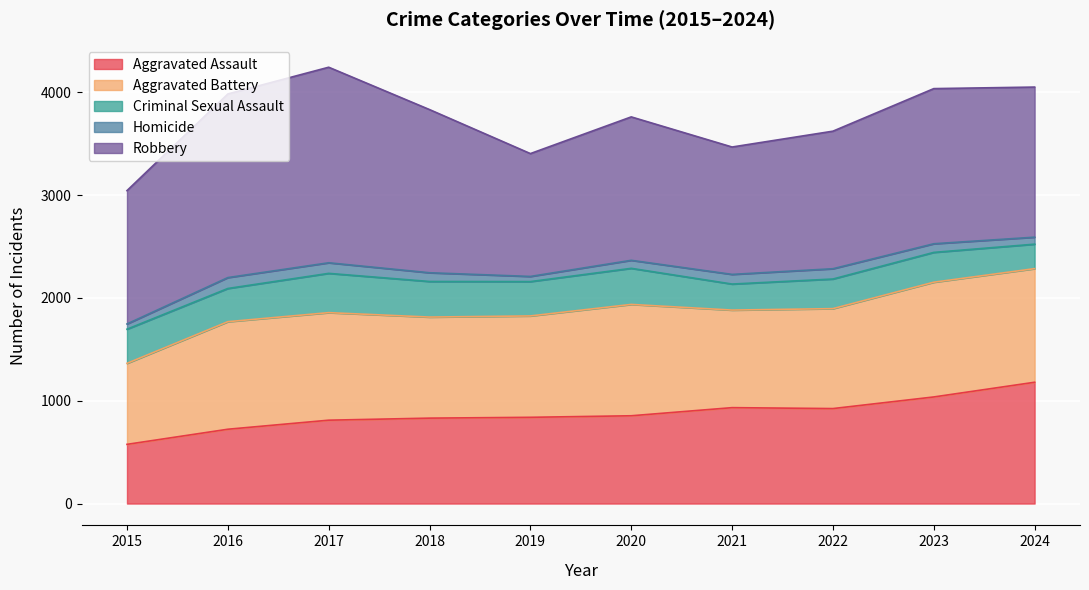

What is the total value across all series at 2023?

4036